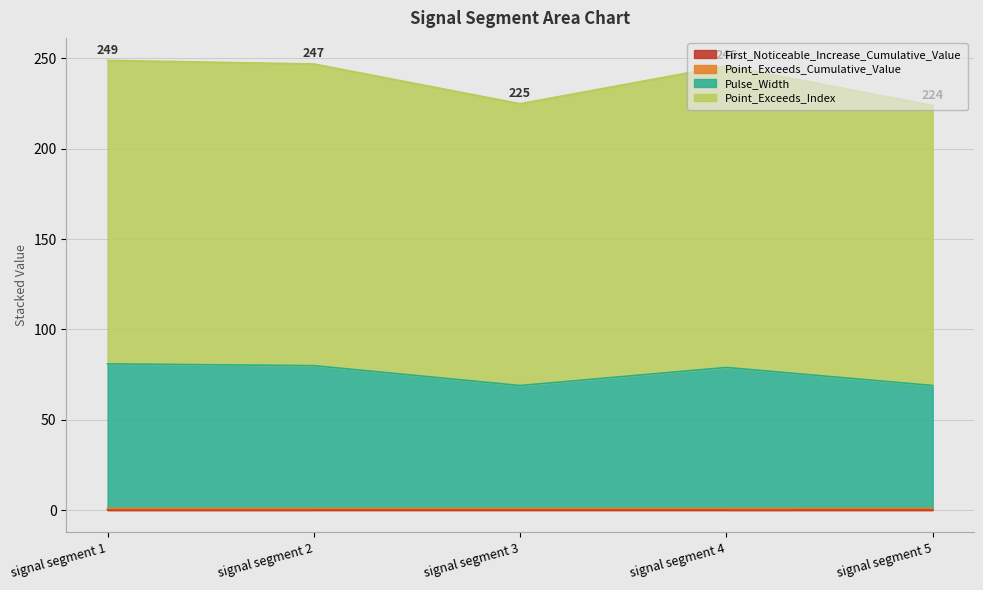

Which category has the lowest value in the Pulse_Width series?

signal segment 3